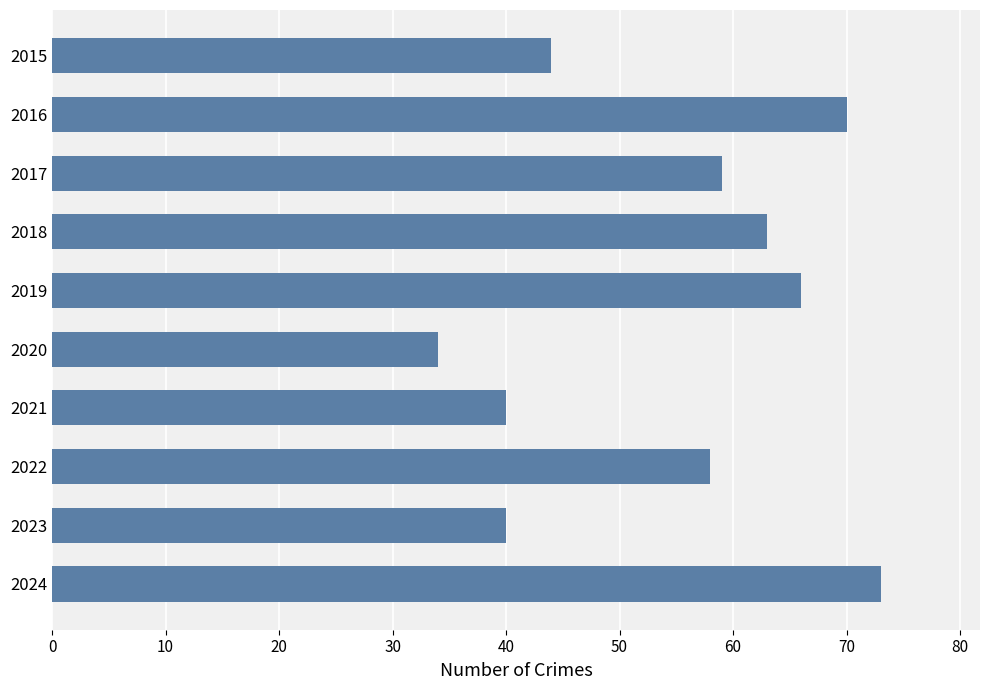

Reading top to bottom, extract all data points from this chart.

2015=44	2016=70	2017=59	2018=63	2019=66	2020=34	2021=40	2022=58	2023=40	2024=73